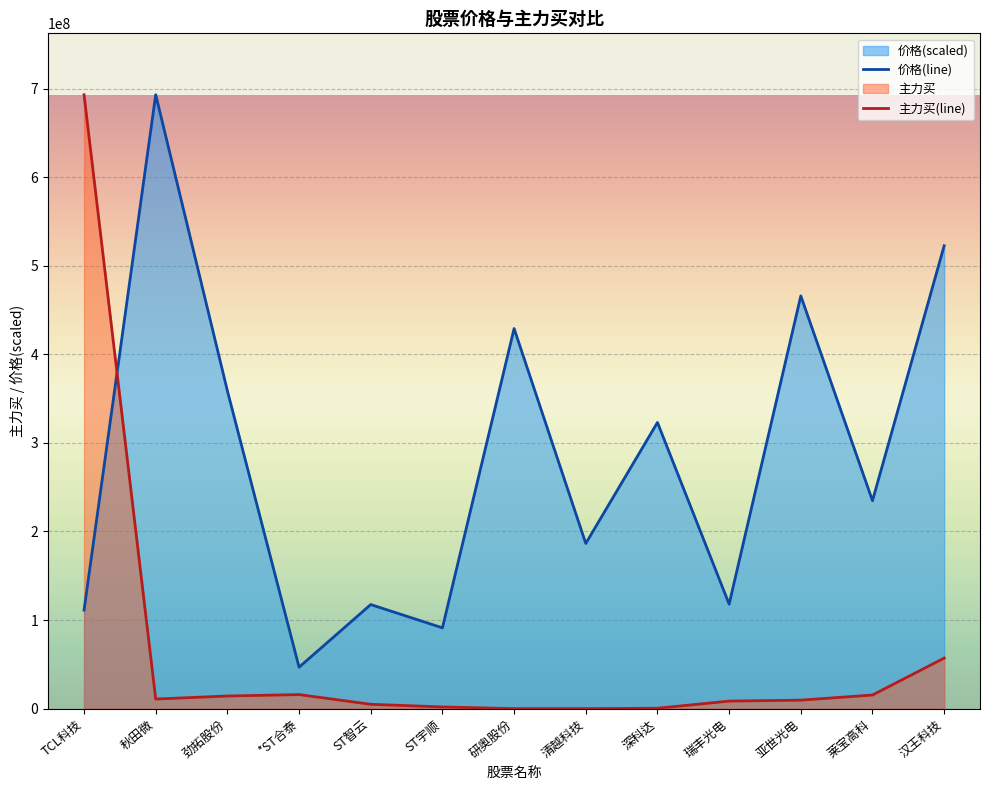

What is the approximate value of 价格(line) at 深科达?

323079426.3